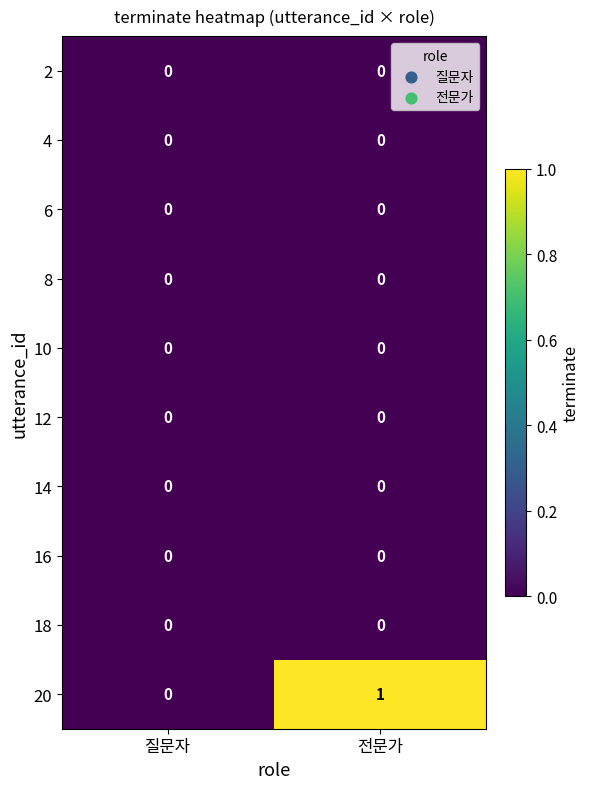

Is it true that 20 equals -1 at 질문자?

False